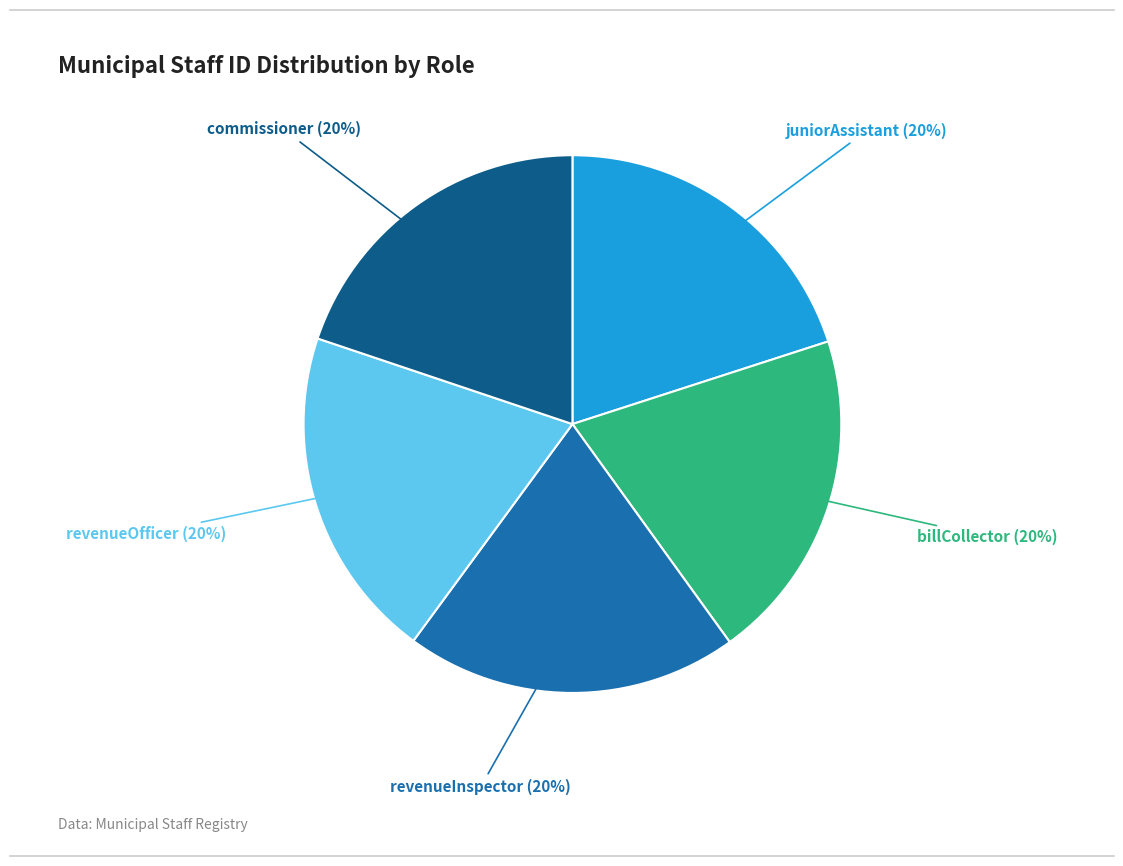

Does any single category account for the majority?

No